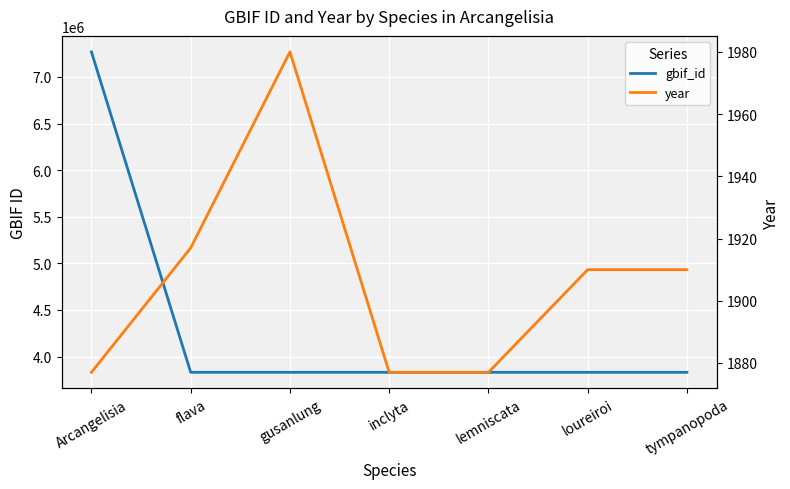

Reading left to right, list all the values displayed in this chart.

gbif_id: 7268743	3830318	3830307	3830299	3830290	3830280	3830271
year: 1877	1917	1980	1877	1877	1910	1910